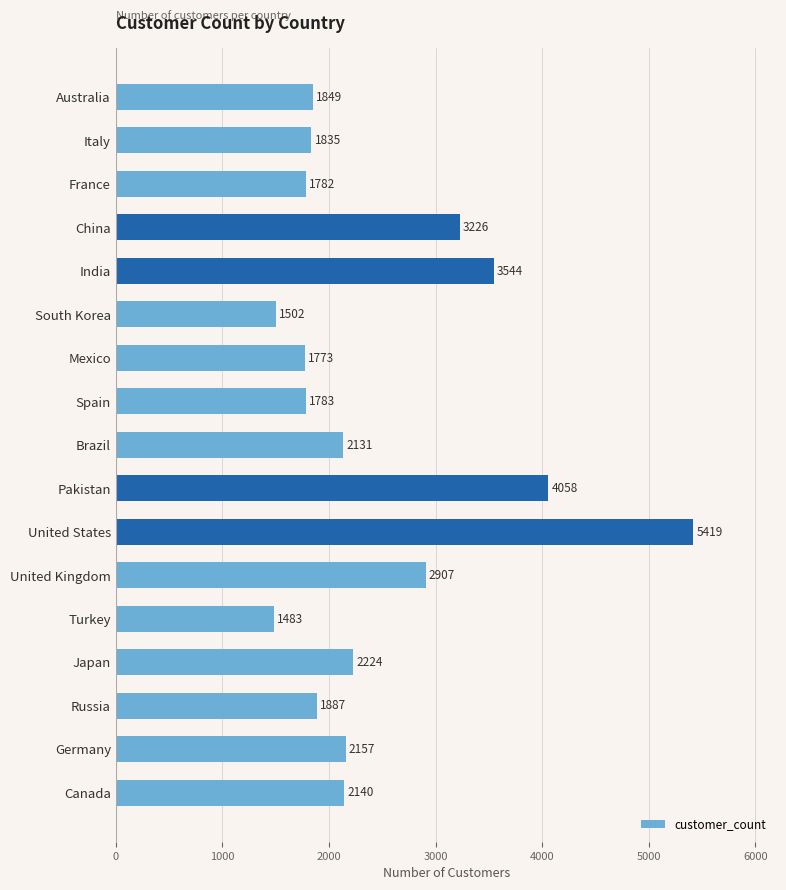

Is it true that the value at India is 3544?

True